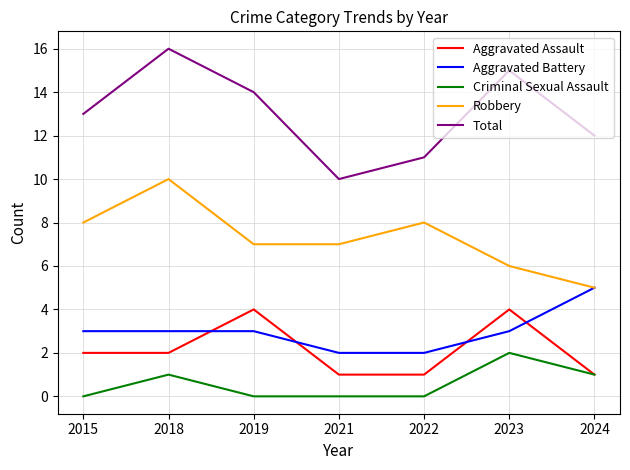

How many lines are shown in the chart?

5